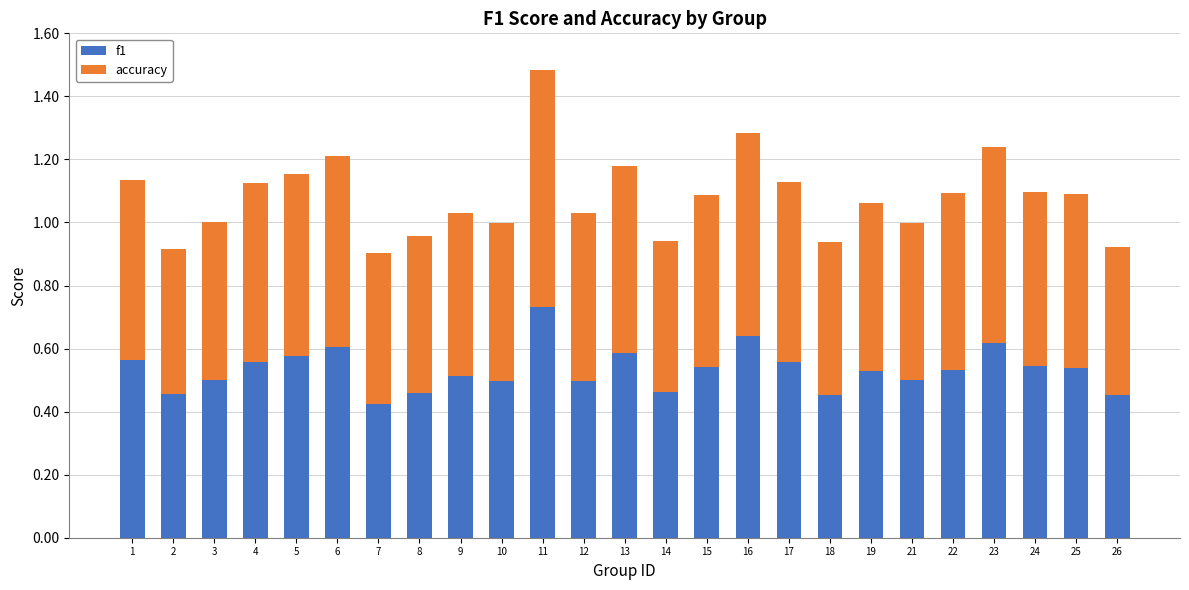

At which category is the sum across all series the highest?

11